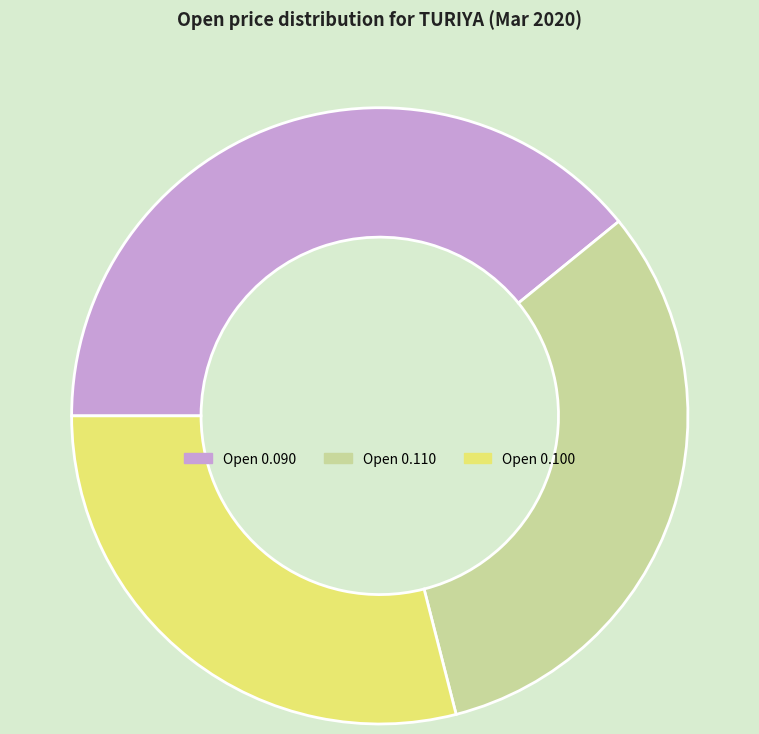

Is the sum of Open 0.090 and Open 0.110 greater than half?

Yes